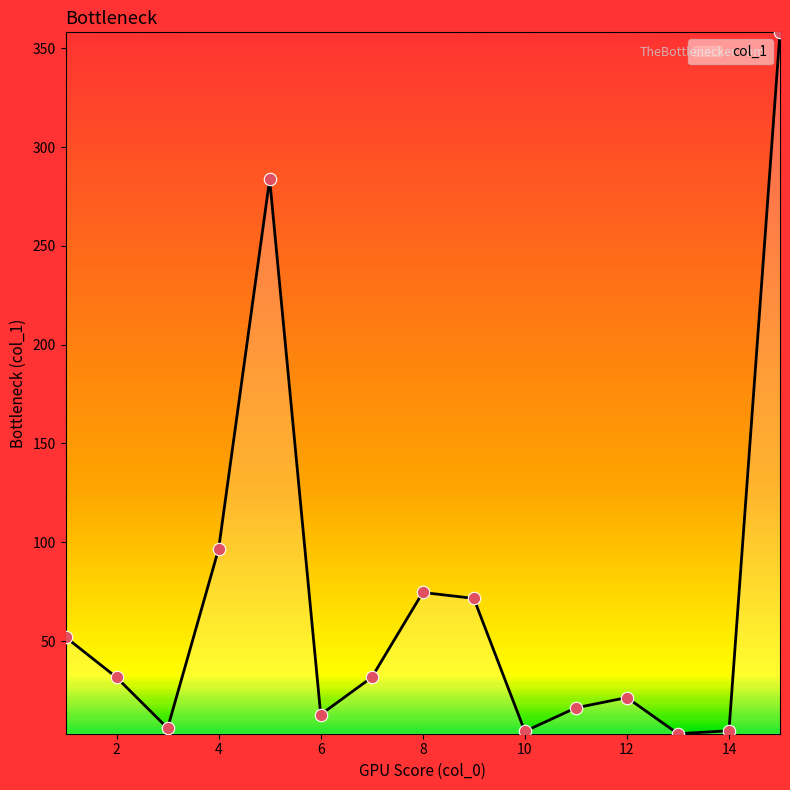

What is the greatest value displayed?

358.1